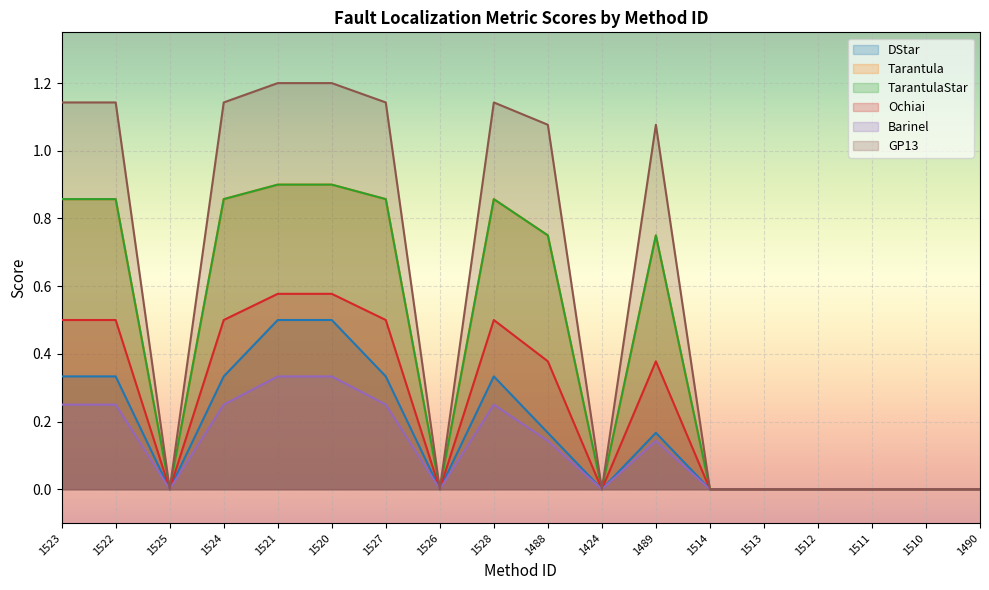

Reading left to right, extract all data points from this chart.

DStar: 1523=0.3	1522=0.3	1525=0.0	1524=0.3	1521=0.5	1520=0.5	1527=0.3	1526=0.0	1528=0.3	1488=0.2	1424=0.0	1489=0.2	1514=0.0	1513=0.0	1512=0.0	1511=0.0	1510=0.0	1490=0.0
Tarantula: 1523=0.9	1522=0.9	1525=0.0	1524=0.9	1521=0.9	1520=0.9	1527=0.9	1526=0.0	1528=0.9	1488=0.8	1424=0.0	1489=0.8	1514=0.0	1513=0.0	1512=0.0	1511=0.0	1510=0.0	1490=0.0
TarantulaStar: 1523=0.9	1522=0.9	1525=0.0	1524=0.9	1521=0.9	1520=0.9	1527=0.9	1526=0.0	1528=0.9	1488=0.8	1424=0.0	1489=0.8	1514=0.0	1513=0.0	1512=0.0	1511=0.0	1510=0.0	1490=0.0
Ochiai: 1523=0.5	1522=0.5	1525=0.0	1524=0.5	1521=0.6	1520=0.6	1527=0.5	1526=0.0	1528=0.5	1488=0.4	1424=0.0	1489=0.4	1514=0.0	1513=0.0	1512=0.0	1511=0.0	1510=0.0	1490=0.0
Barinel: 1523=0.2	1522=0.2	1525=0.0	1524=0.2	1521=0.3	1520=0.3	1527=0.2	1526=0.0	1528=0.2	1488=0.1	1424=0.0	1489=0.1	1514=0.0	1513=0.0	1512=0.0	1511=0.0	1510=0.0	1490=0.0
GP13: 1523=1.1	1522=1.1	1525=0.0	1524=1.1	1521=1.2	1520=1.2	1527=1.1	1526=0.0	1528=1.1	1488=1.1	1424=0.0	1489=1.1	1514=0.0	1513=0.0	1512=0.0	1511=0.0	1510=0.0	1490=0.0